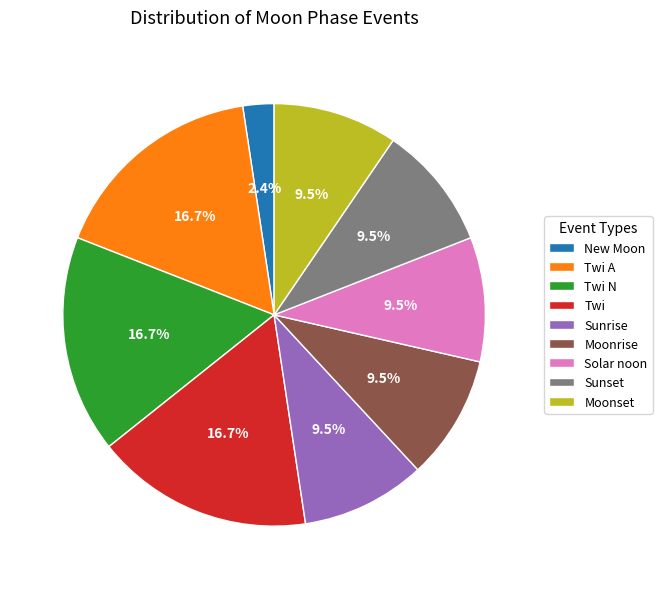

Does New Moon account for over 50% of the chart?

No